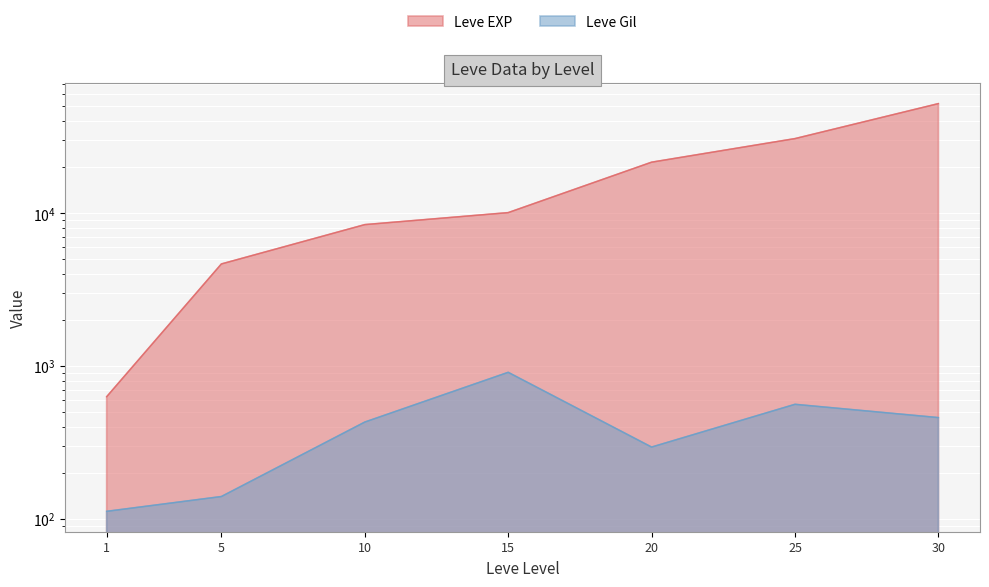

How many values in the Leve Gil series are below 430?

3